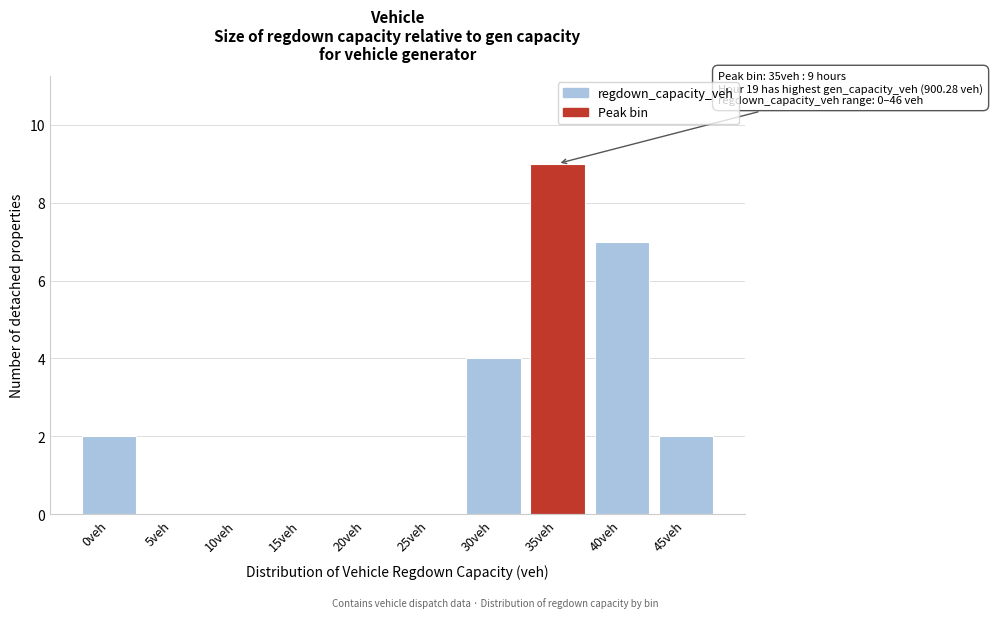

Reading left to right, transcribe all the data shown in this chart.

0veh=2	5veh=0	10veh=0	15veh=0	20veh=0	25veh=0	30veh=4	35veh=9	40veh=7	45veh=2